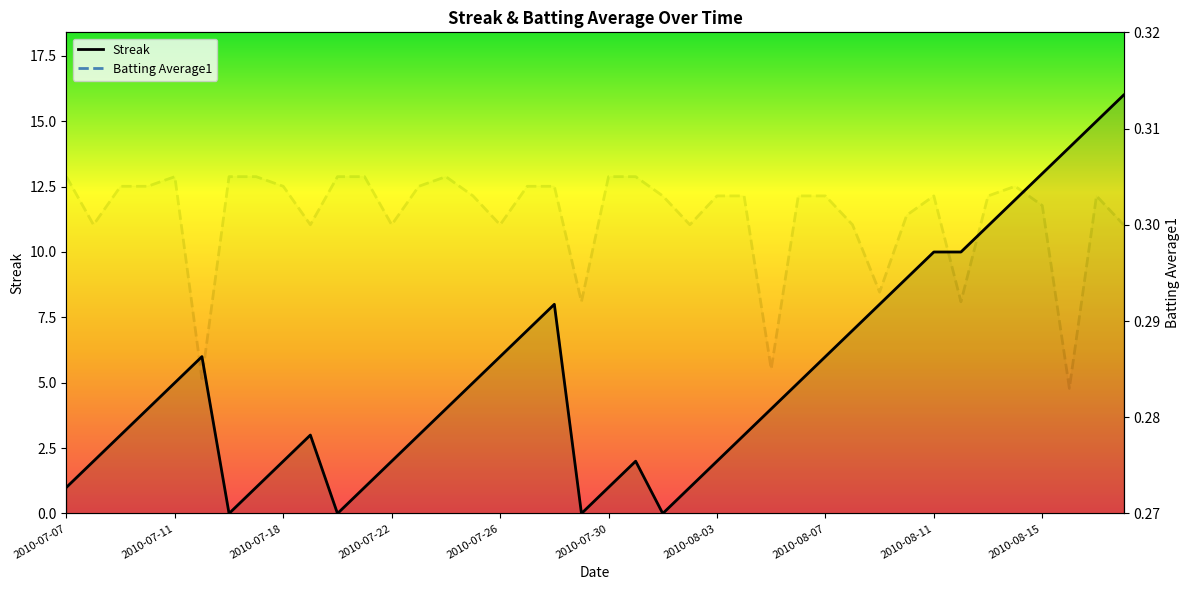

Rank the series at 2010-07-22 from highest to lowest value.

Streak, Batting Average1